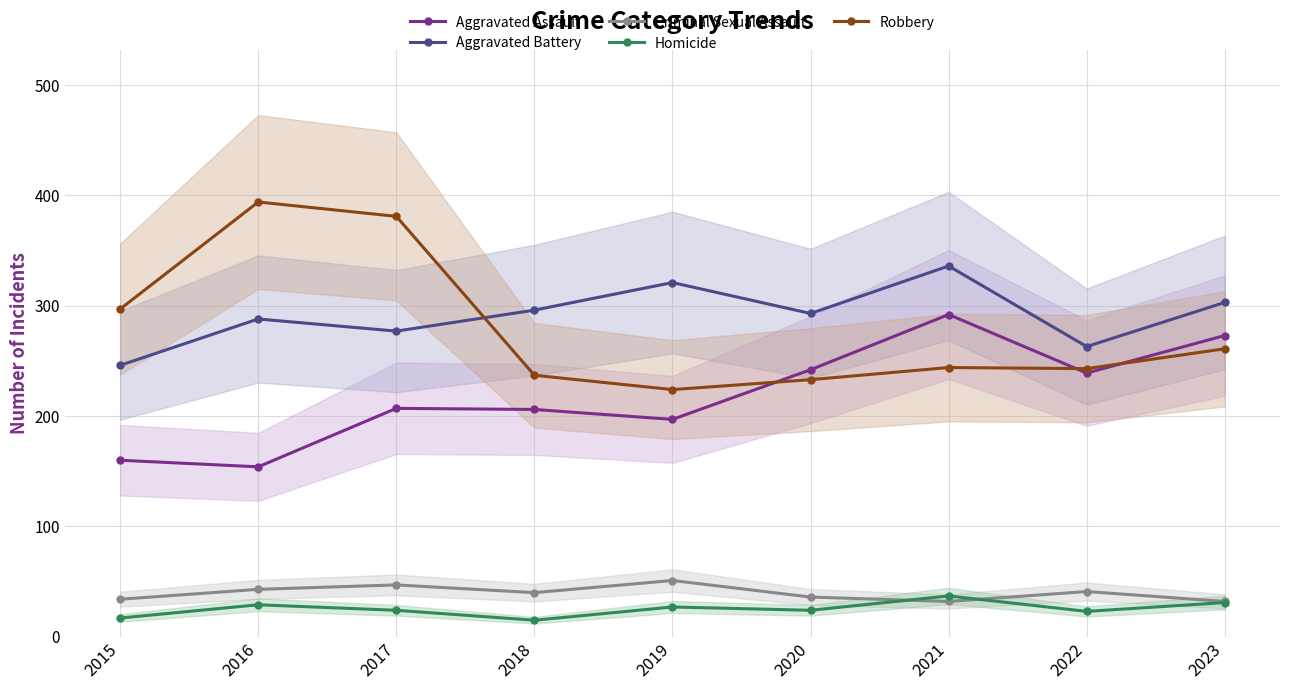

Does the chart display data point markers on the line(s)?

Yes